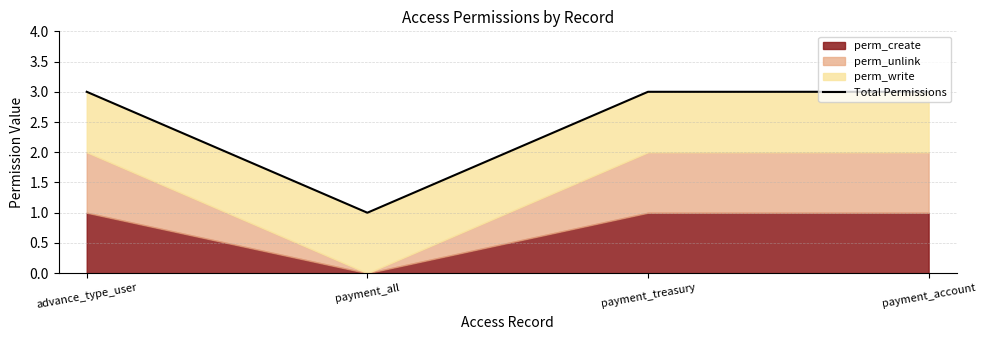

Which category has the lowest value across all series?

payment_all